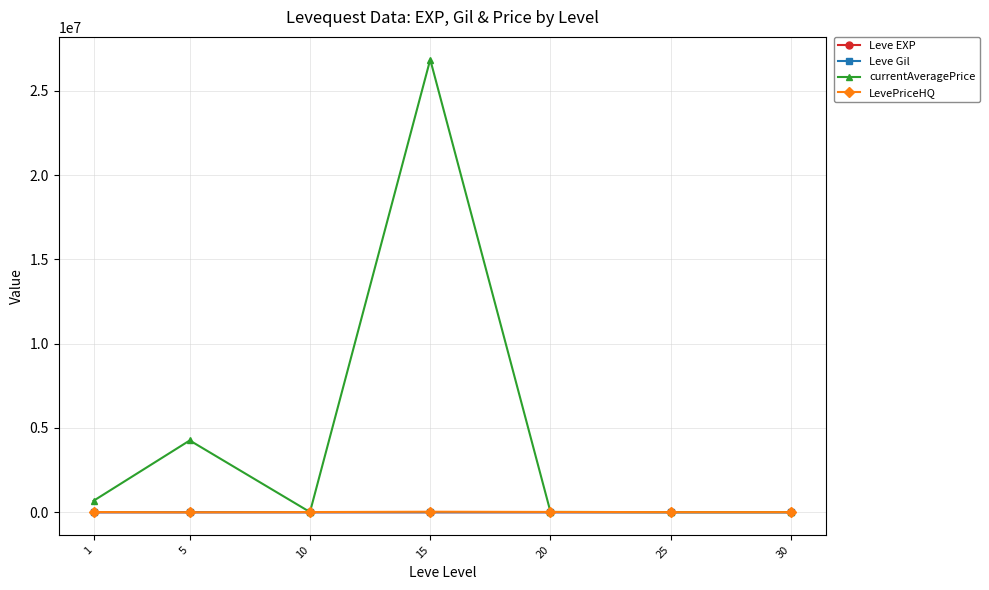

True or false: Leve Gil has a value of 242.5 at 10.

True